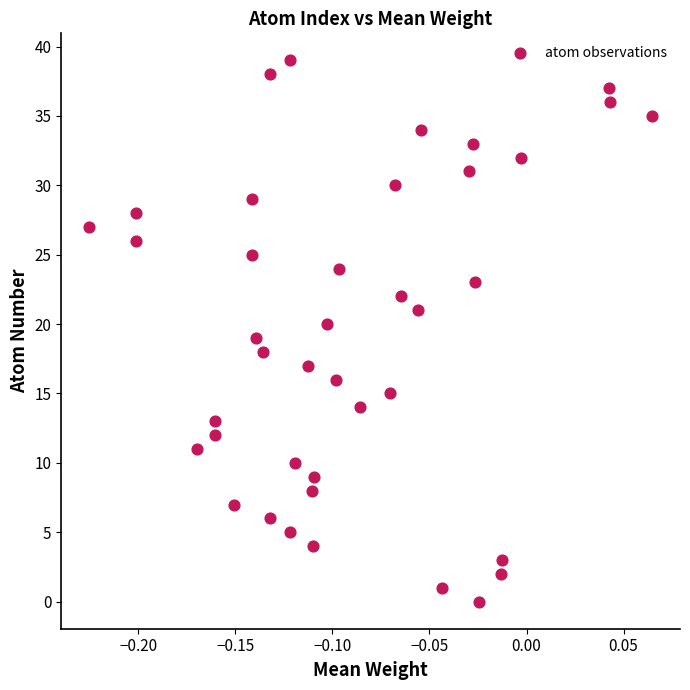

What is the range of Y values (max minus min)?

39